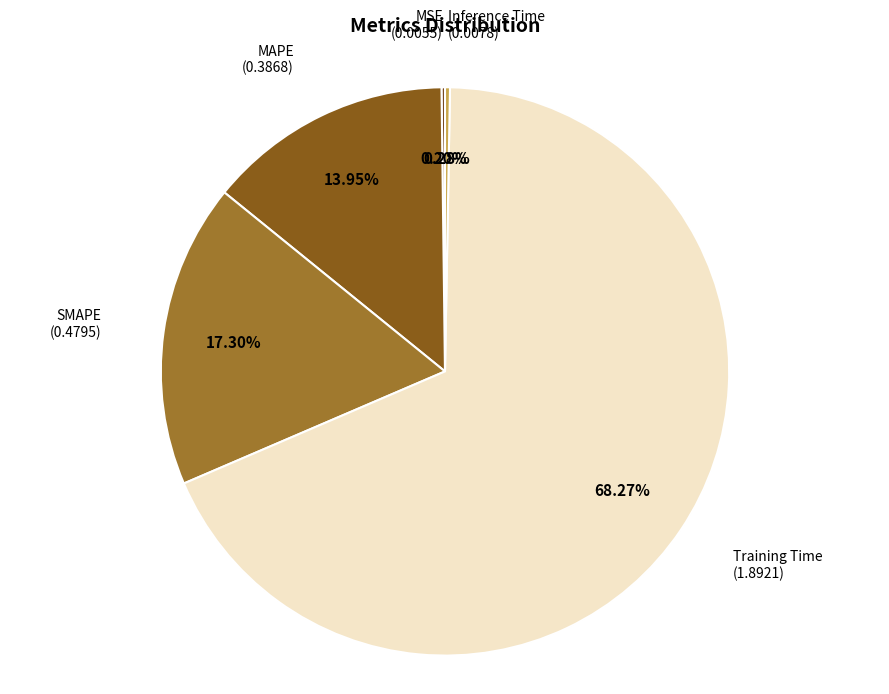

Which category has the biggest portion of the pie?

Training Time